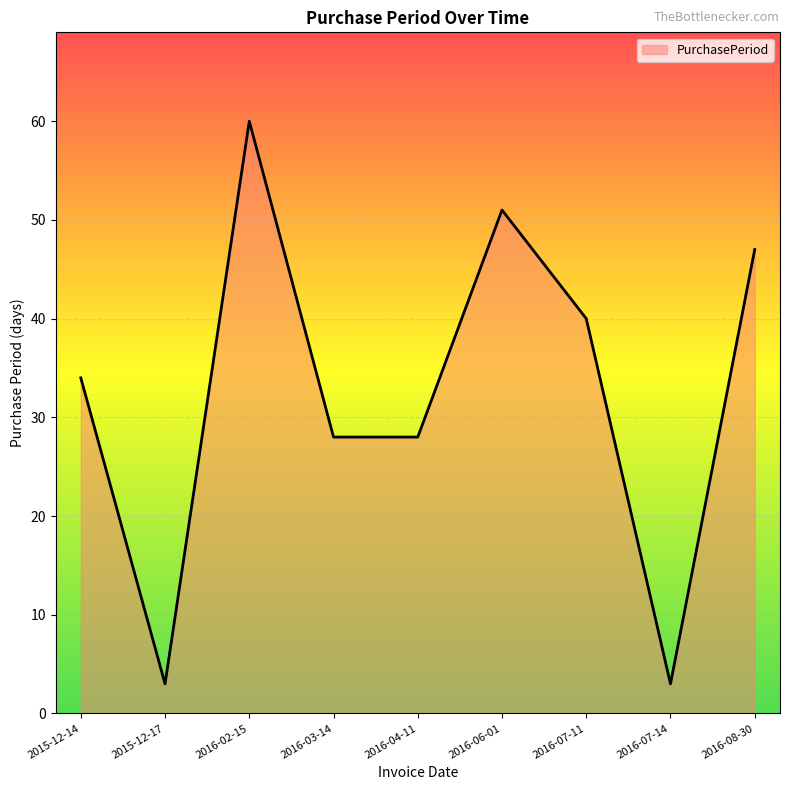

What is the ratio of the value at 2016-07-11 to the value at 2016-08-30?

0.9